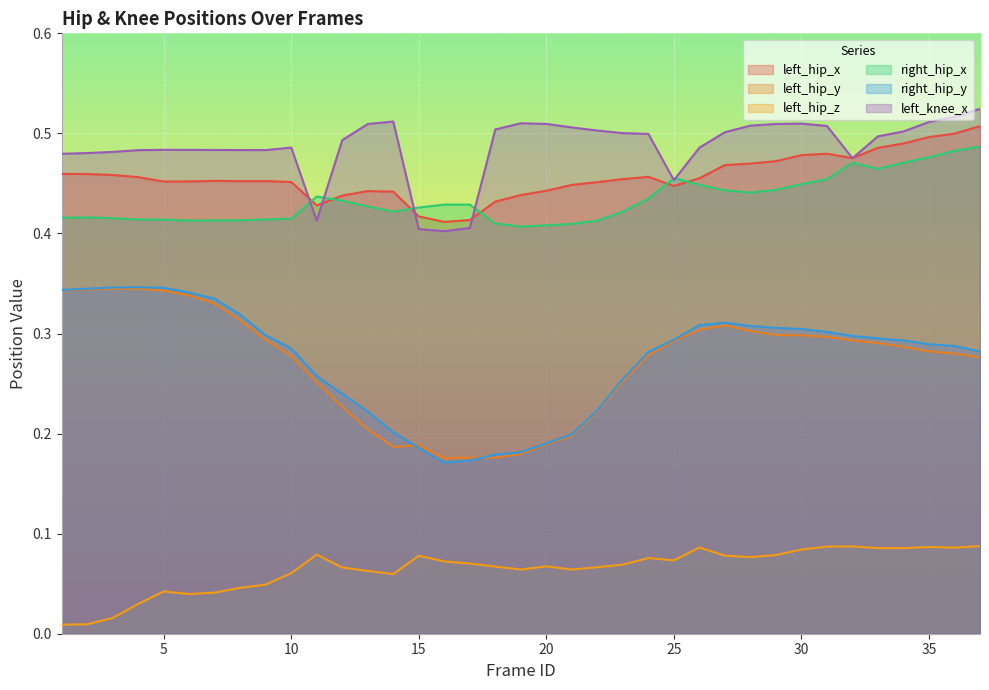

Which label corresponds to the largest value in the chart?

37